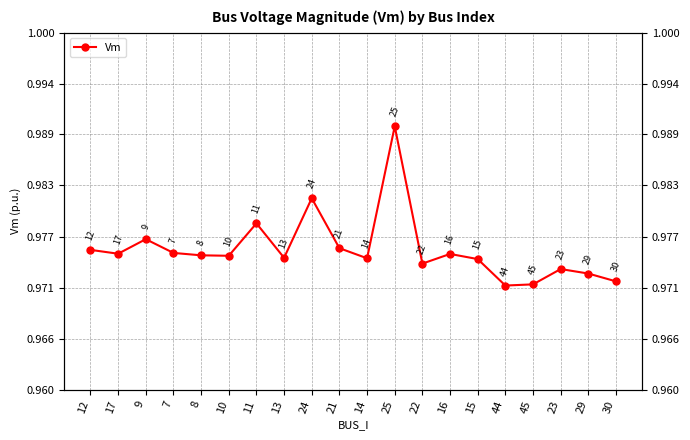

Rank the categories by value from lowest to highest.

44, 45, 30, 29, 23, 22, 15, 14, 13, 10, 8, 16, 17, 7, 12, 21, 9, 11, 24, 25